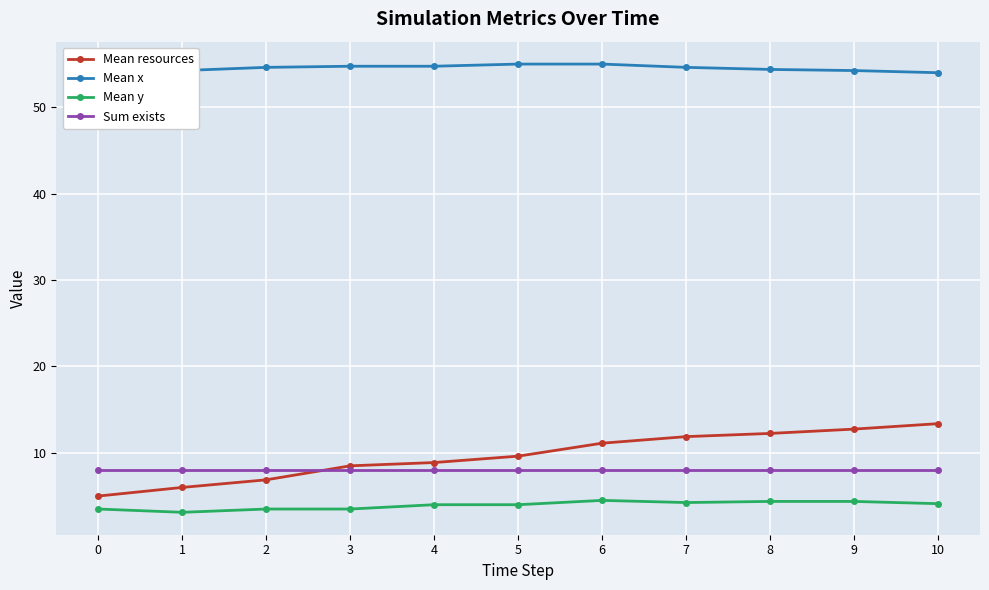

Which series has the largest range (max minus min)?

Mean resources